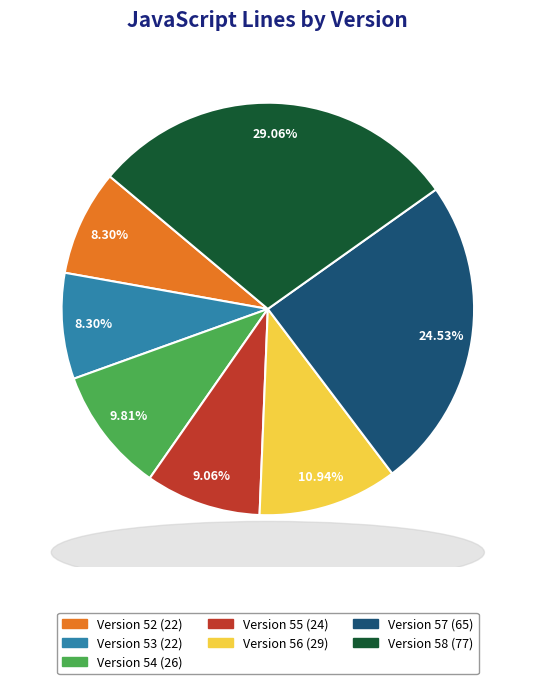

Is there a majority slice in this chart?

No